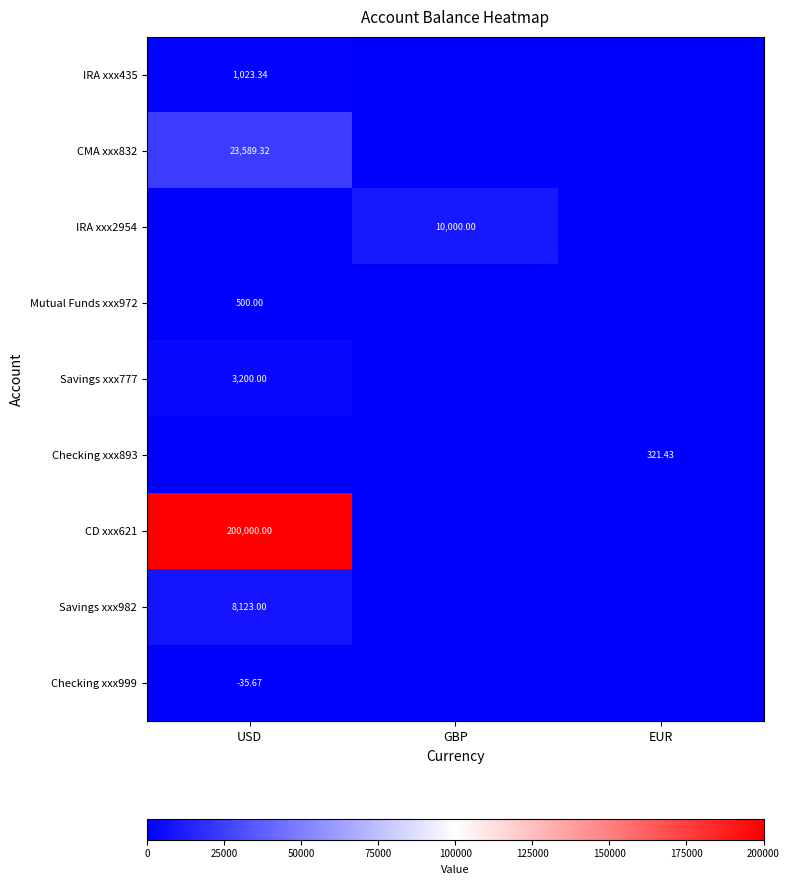

List the series in order of their peak value, lowest first.

Checking xxx999, Checking xxx893, Mutual Funds xxx972, IRA xxx435, Savings xxx777, Savings xxx982, IRA xxx2954, CMA xxx832, CD xxx621